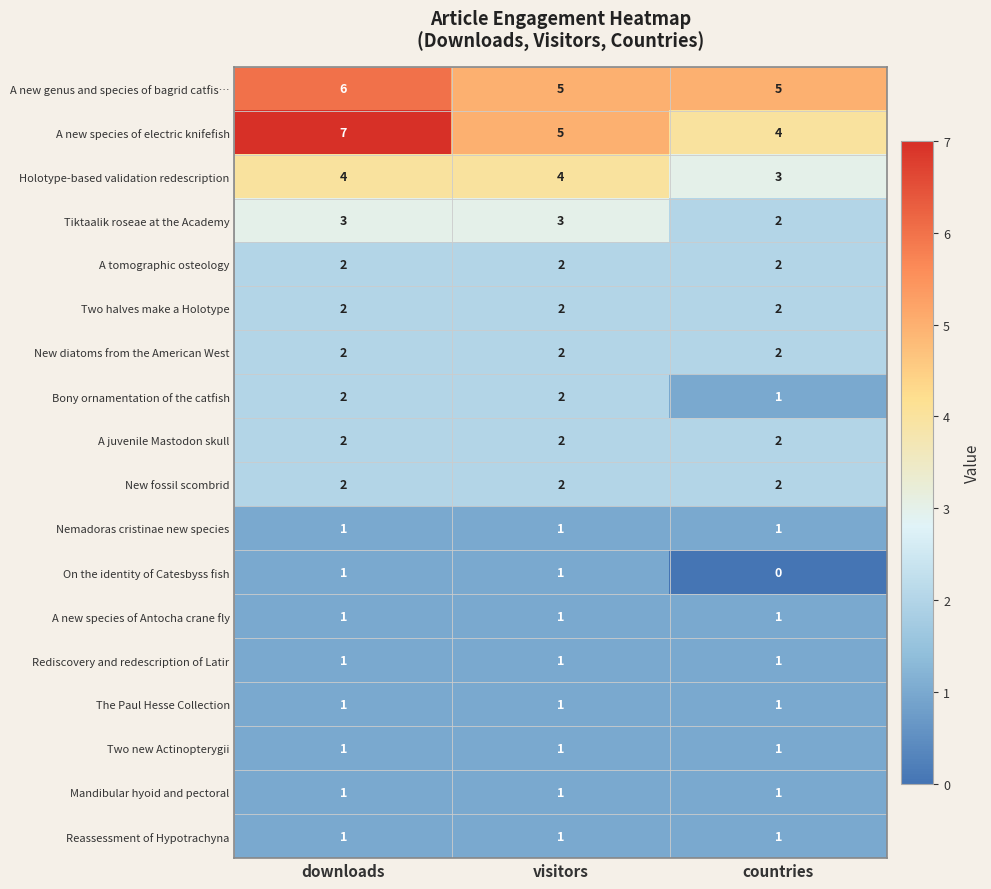

Count the A new species of electric knifefish values in the range 4 to 7.

3